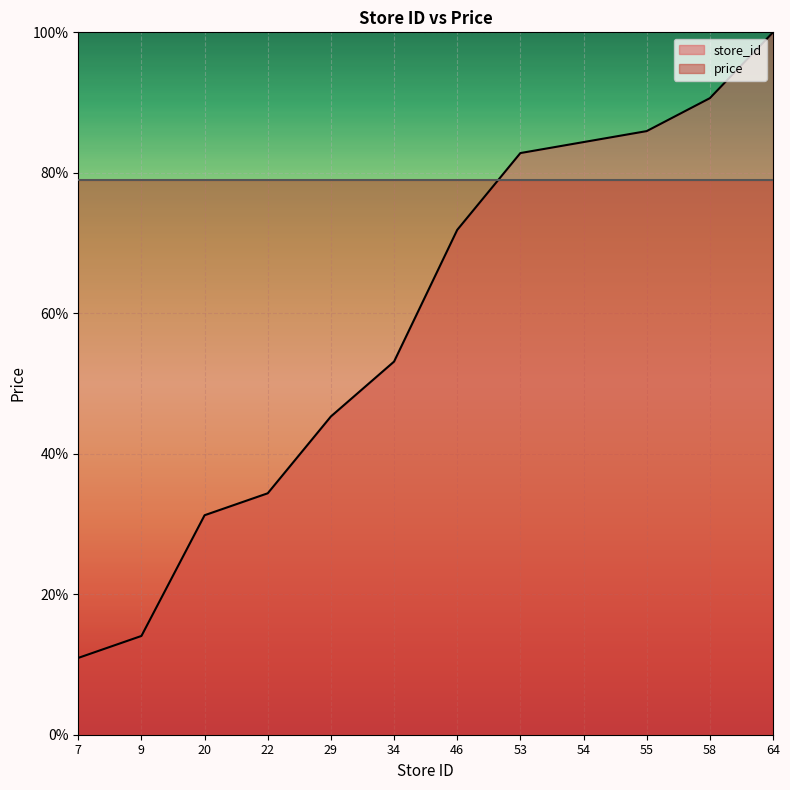

At which label is the value closest to 55?

34